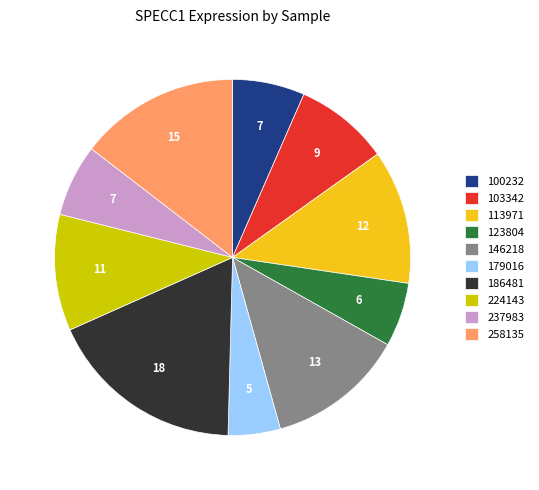

The 113971 slice represents 2% of the pie. True or false?

False